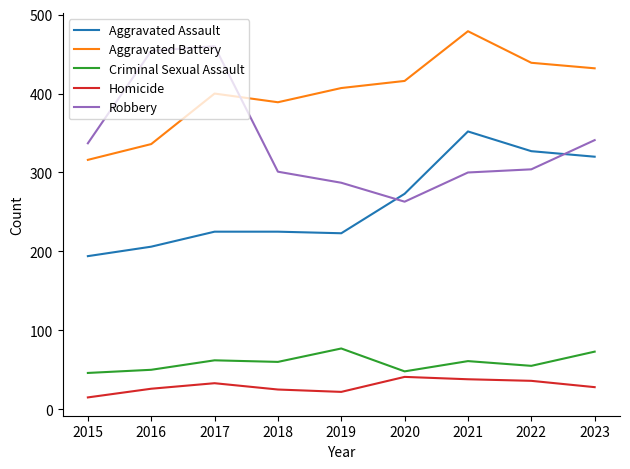

Which series changed the most between 2020 and 2022?

Aggravated Assault